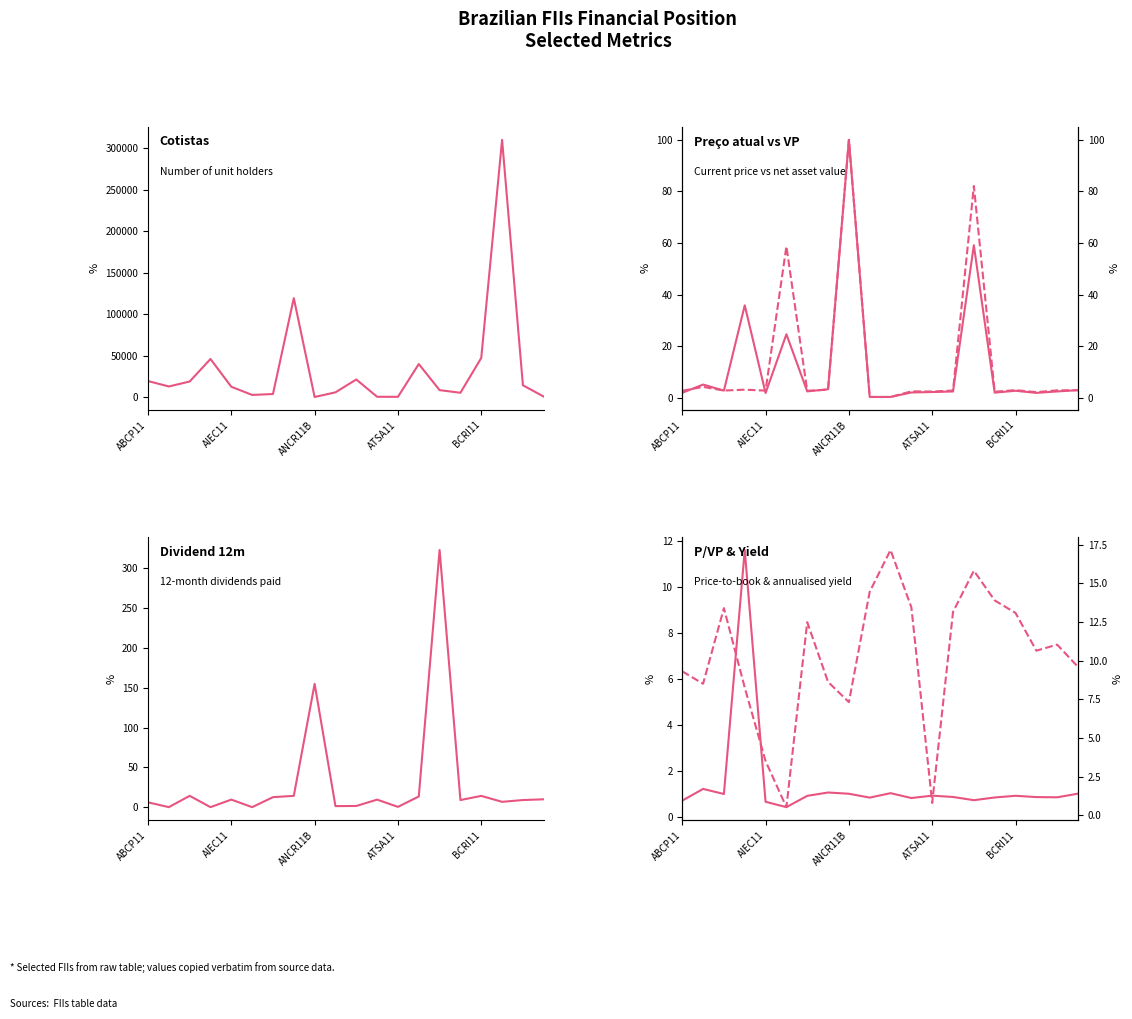

How many interior local valleys does the Cotistas series have?

5